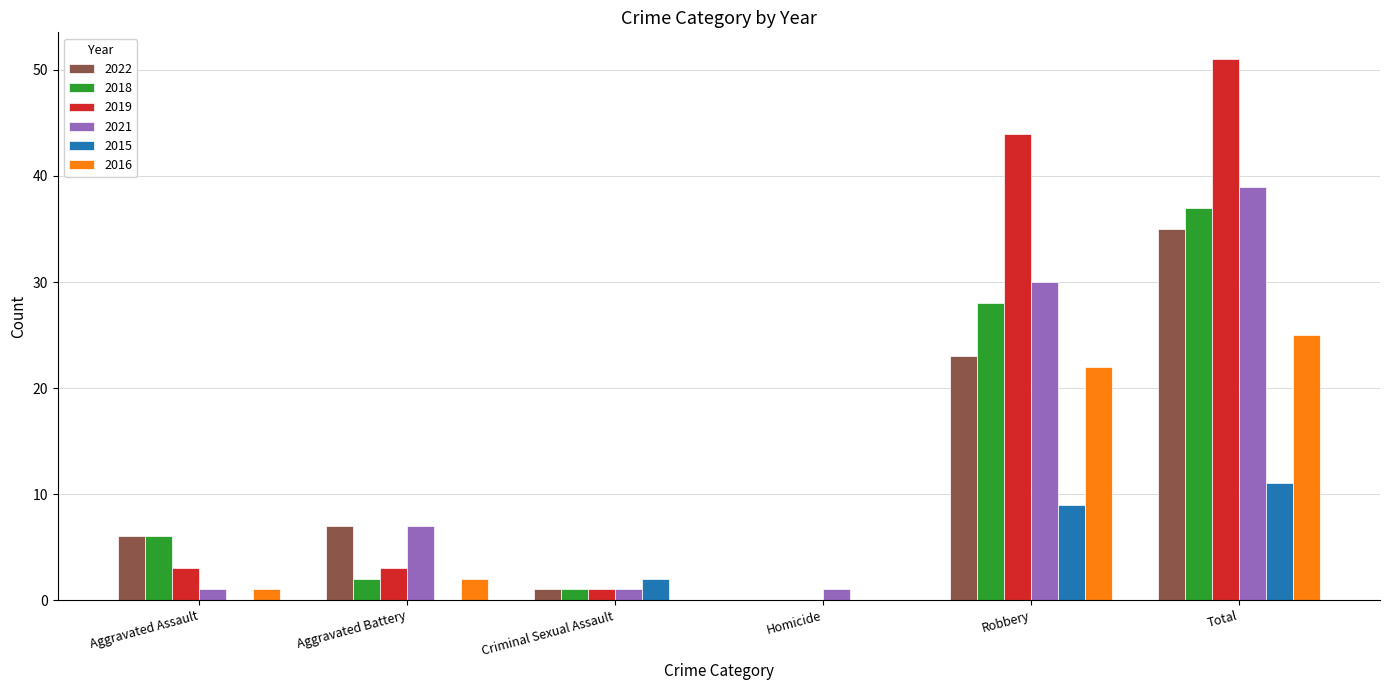

Reading left to right, transcribe all the data shown in this chart.

2022: 6	7	1	0	23	35
2018: 6	2	1	0	28	37
2019: 3	3	1	0	44	51
2021: 1	7	1	1	30	39
2015: 0	0	2	0	9	11
2016: 1	2	0	0	22	25